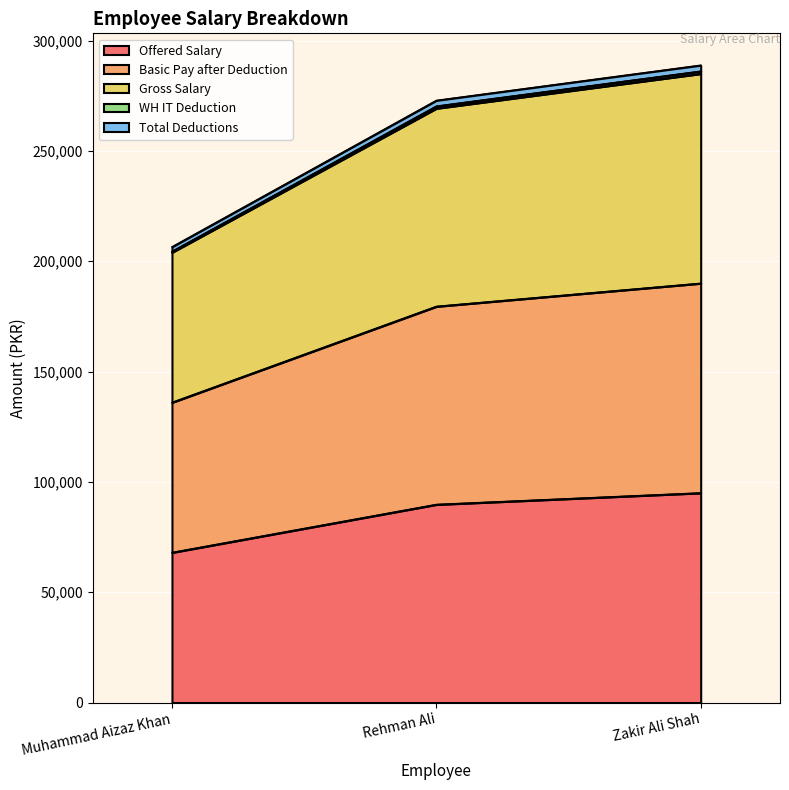

Which category has the lowest value in the Gross Salary series?

Muhammad Aizaz Khan